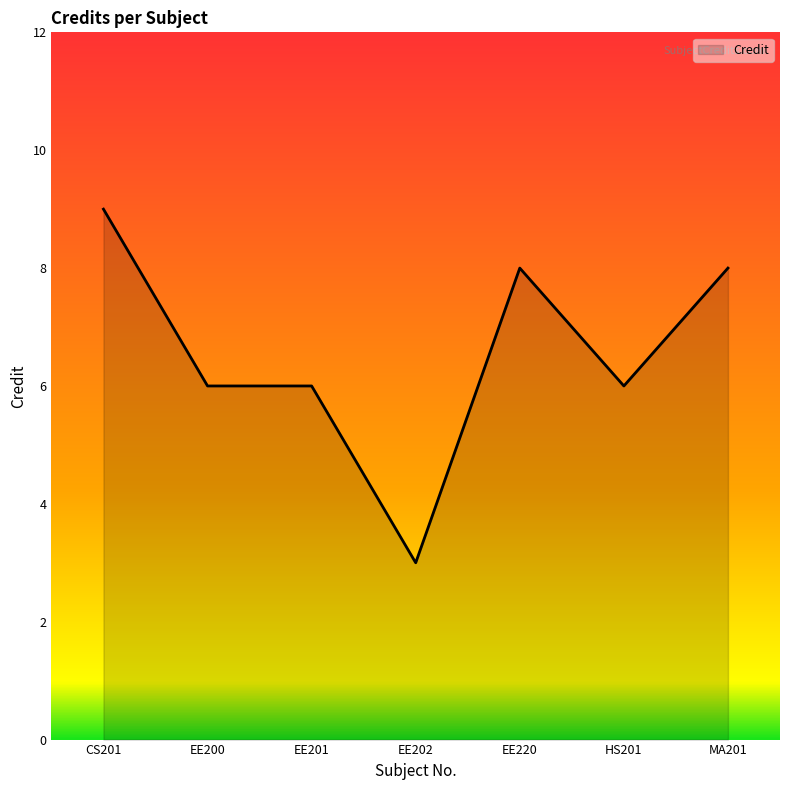

The chart shows a value of 2 at EE202. True or false?

False